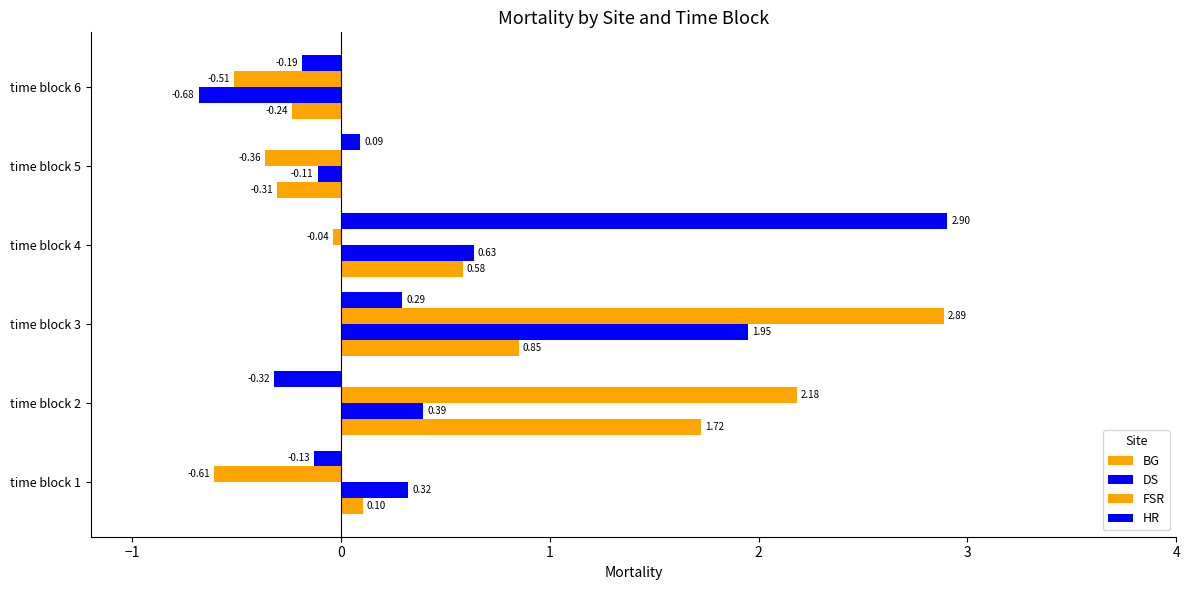

How many values in HR are above zero?

3